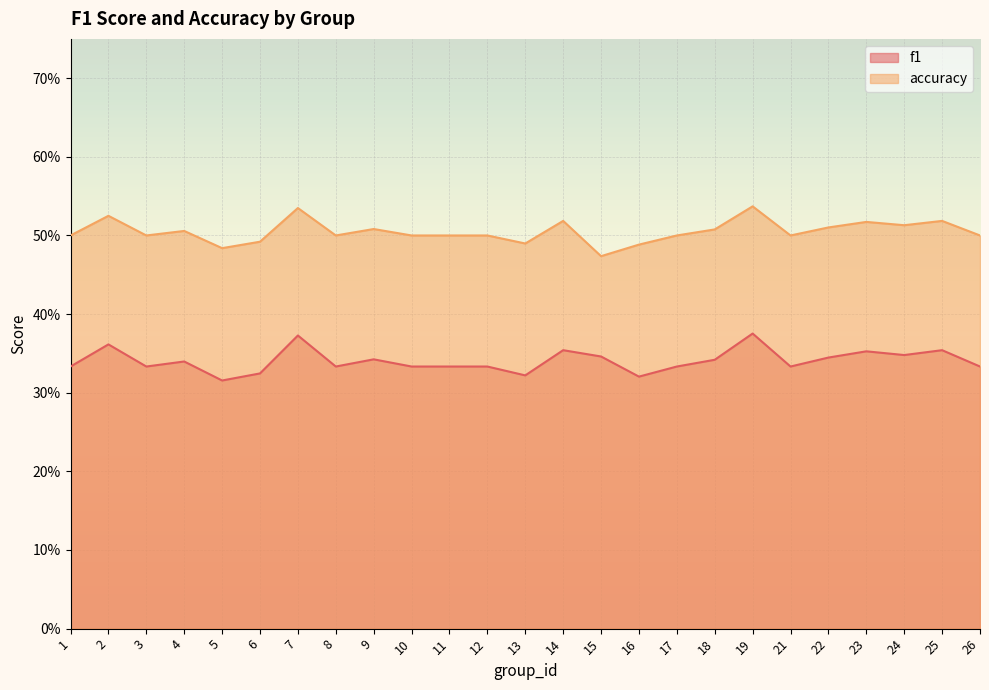

What is the total value across all series at 19?

0.9